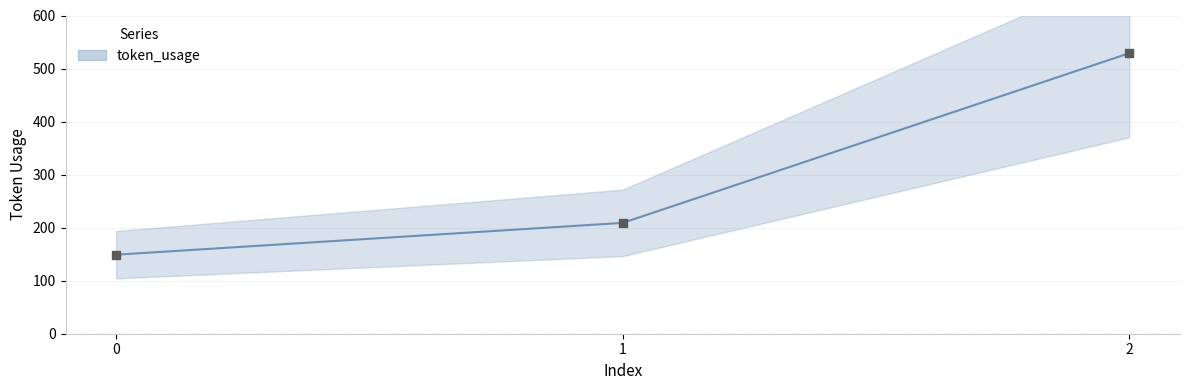

Between 1 and 0, which is larger?

1